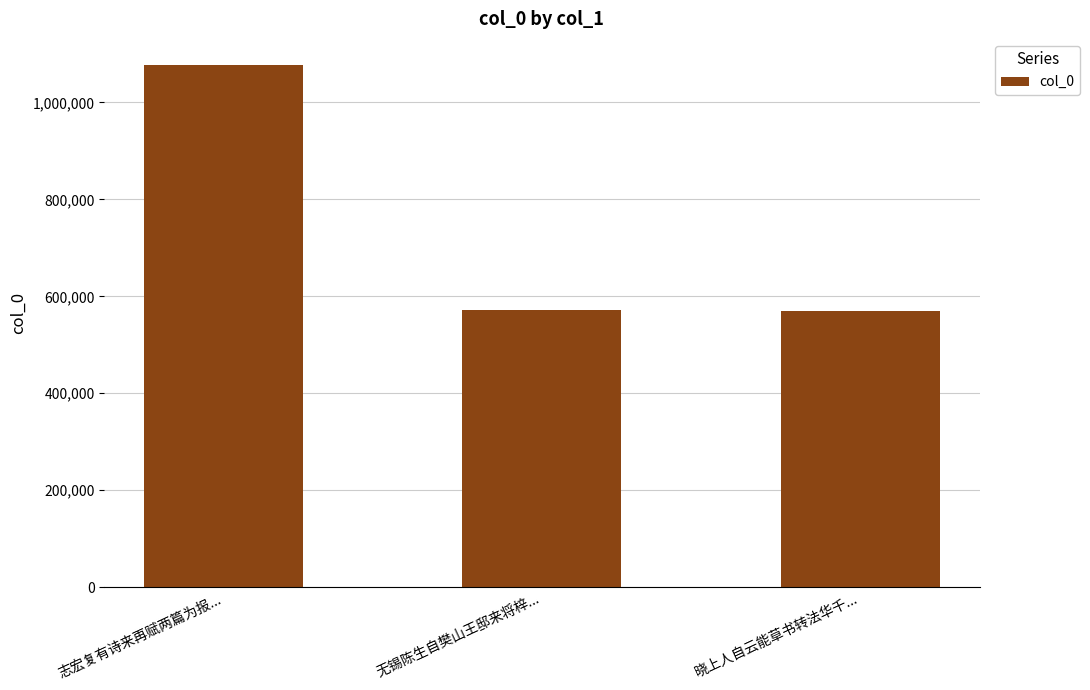

At which label does the data first exceed 570766?

志宏复有诗来再赋两篇为报...